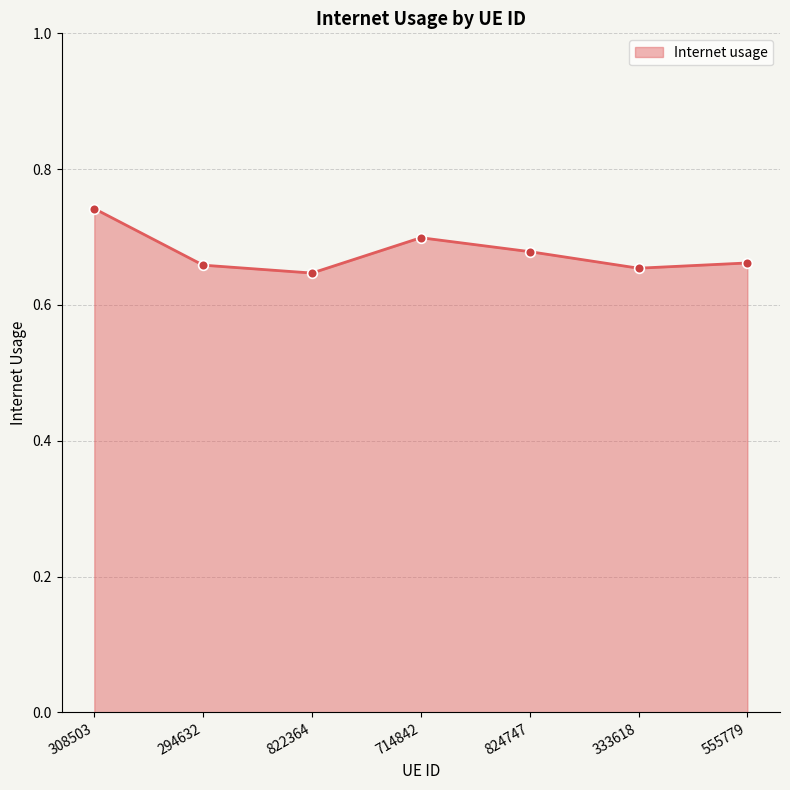

True or false: the data has more than 1 interior local peaks.

False